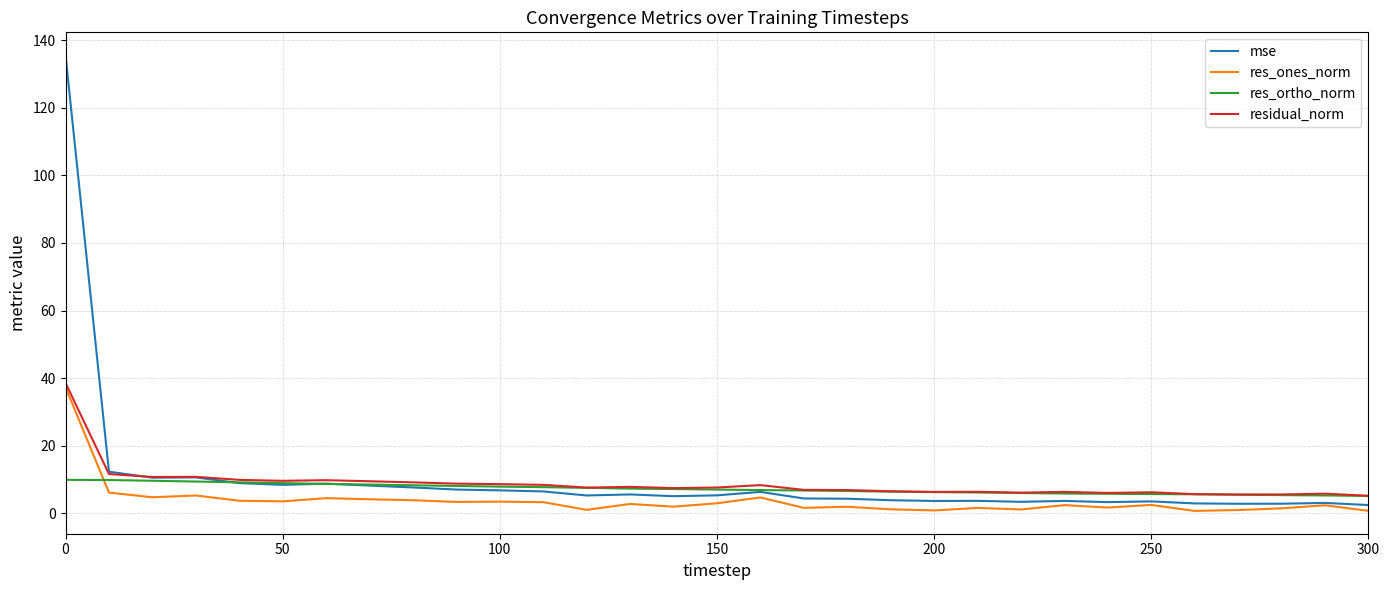

Which series has the widest spread of values?

mse